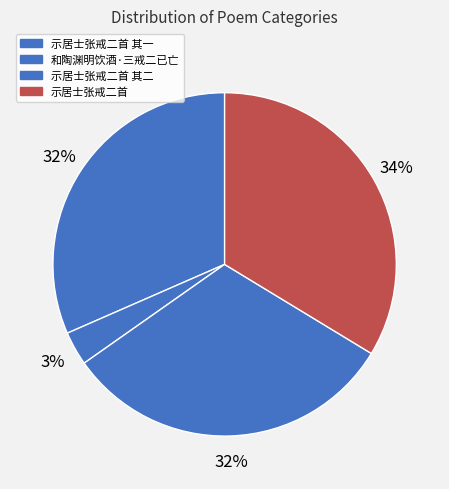

Does 示居士张戒二首 represent more than half of the total?

No